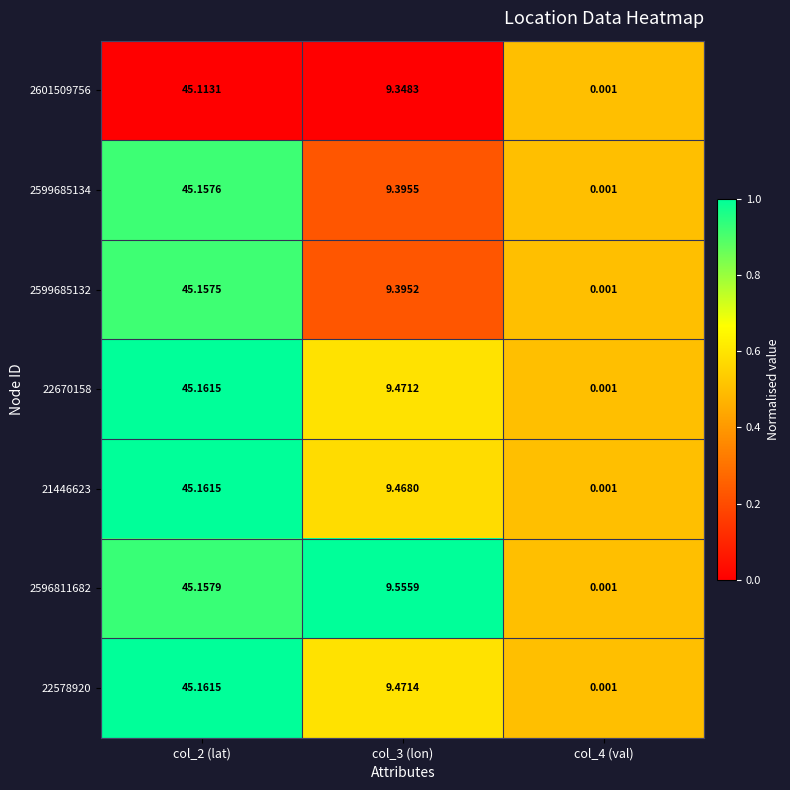

Is the value of 22578920 at col_4 (val) greater than the value of 2601509756 at col_2 (lat)?

No